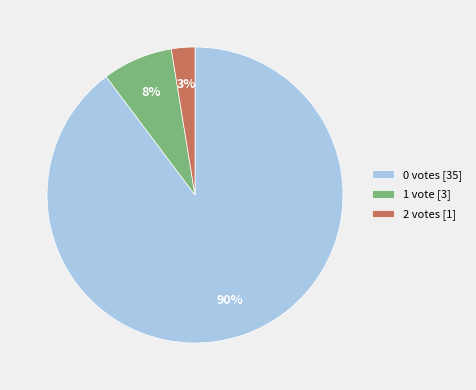

Is it true that 0 votes [35] is 99% of the pie?

False